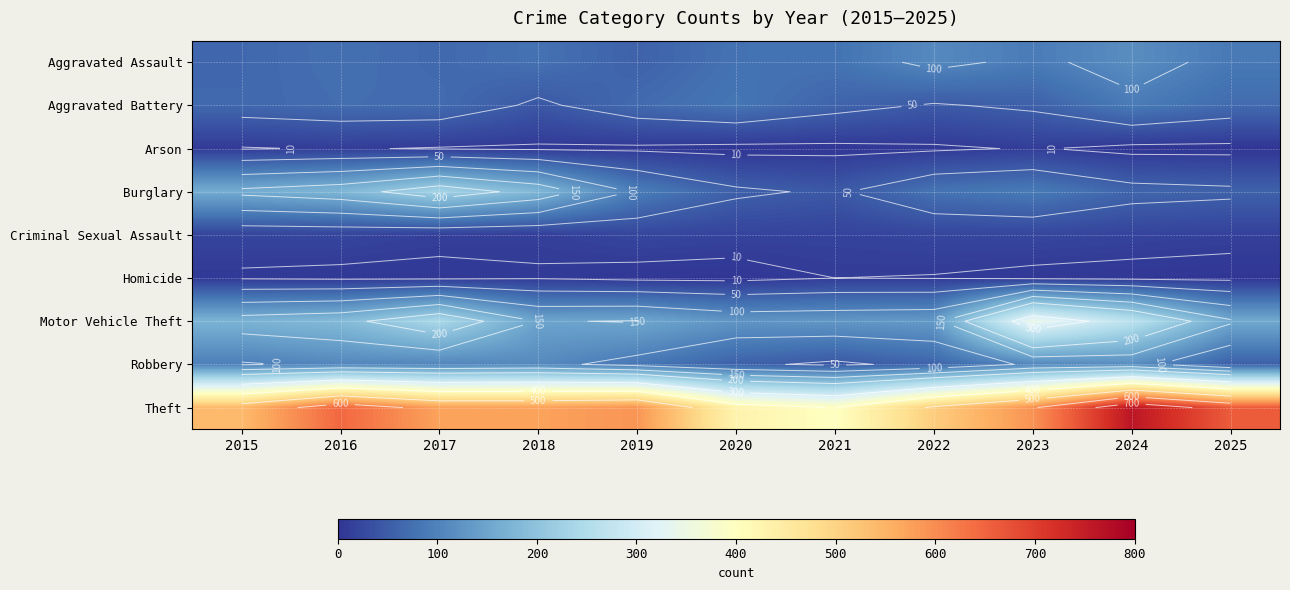

Is the value of Robbery at 2017 greater than the value of Aggravated Battery at 2018?

Yes